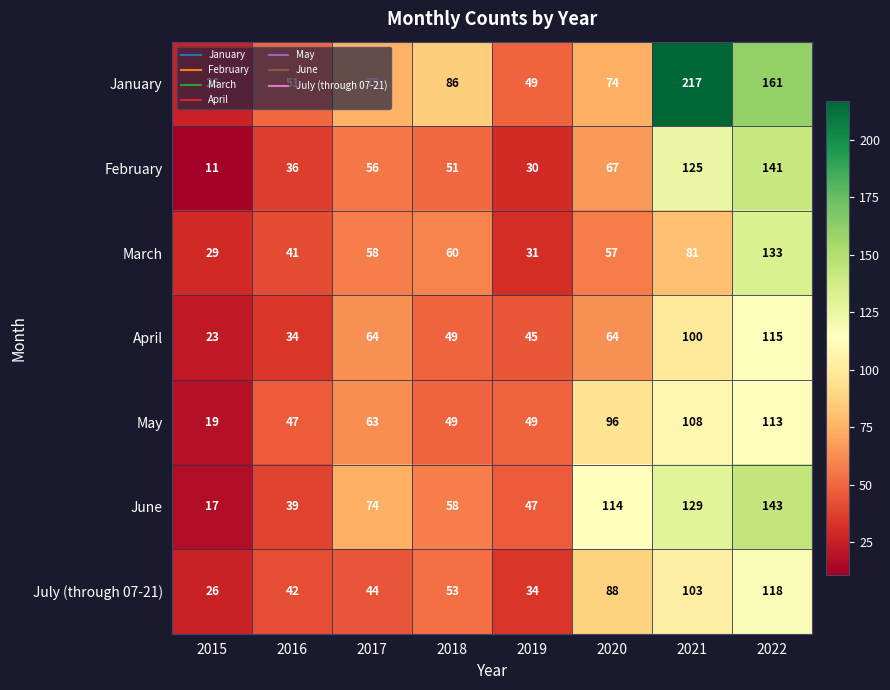

Which series has the largest range (max minus min)?

January